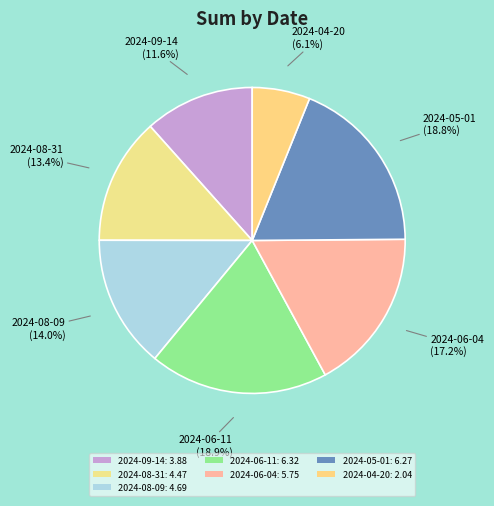

How many segments does this pie chart have?

7